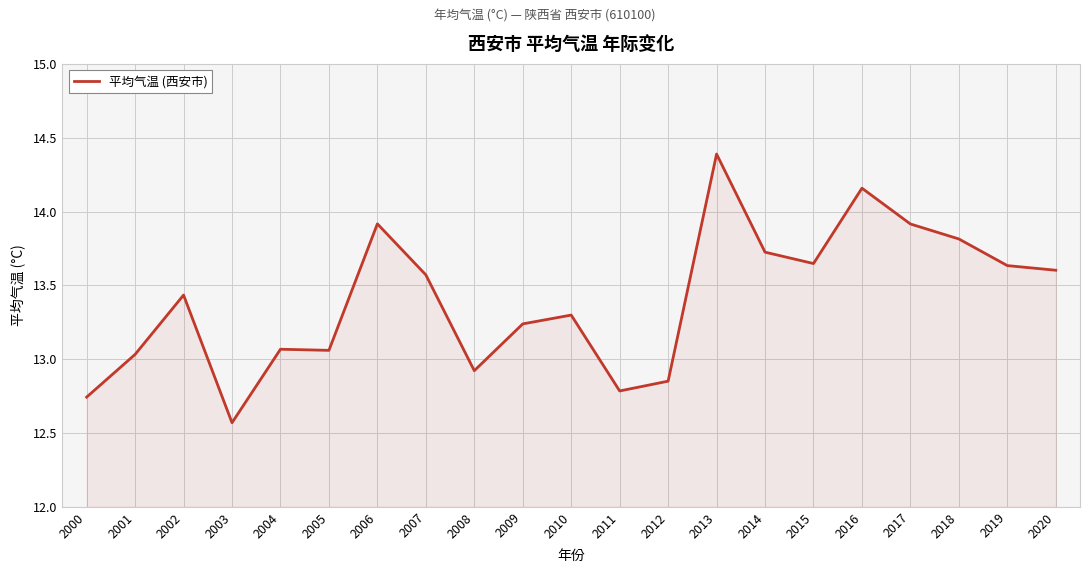

The value at 2012 is 12.9. True or false?

True